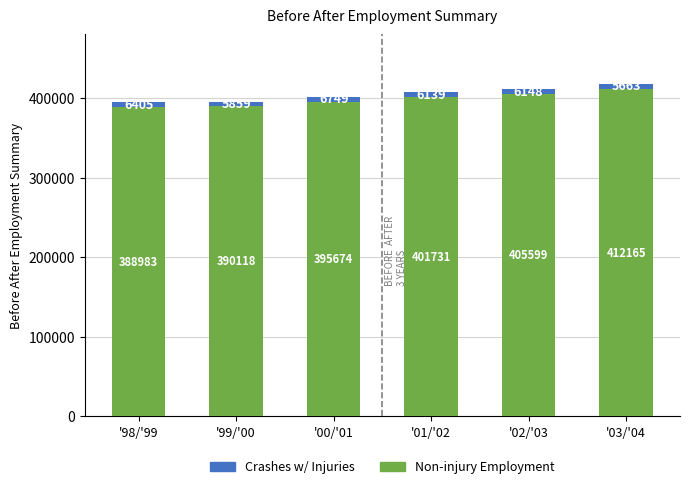

Reading left to right, list the values for the Non-injury Employment series.

'98/'99=388983	'99/'00=390118	'00/'01=395674	'01/'02=401731	'02/'03=405599	'03/'04=412165